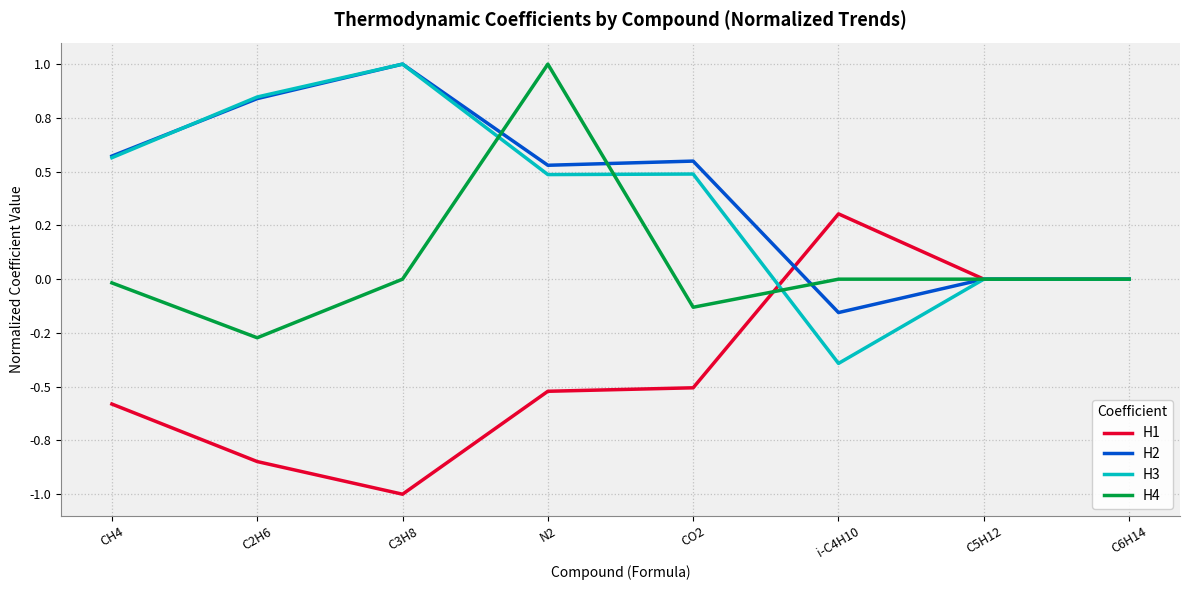

After their last crossing, which series has the higher values: H1 or H3?

H1